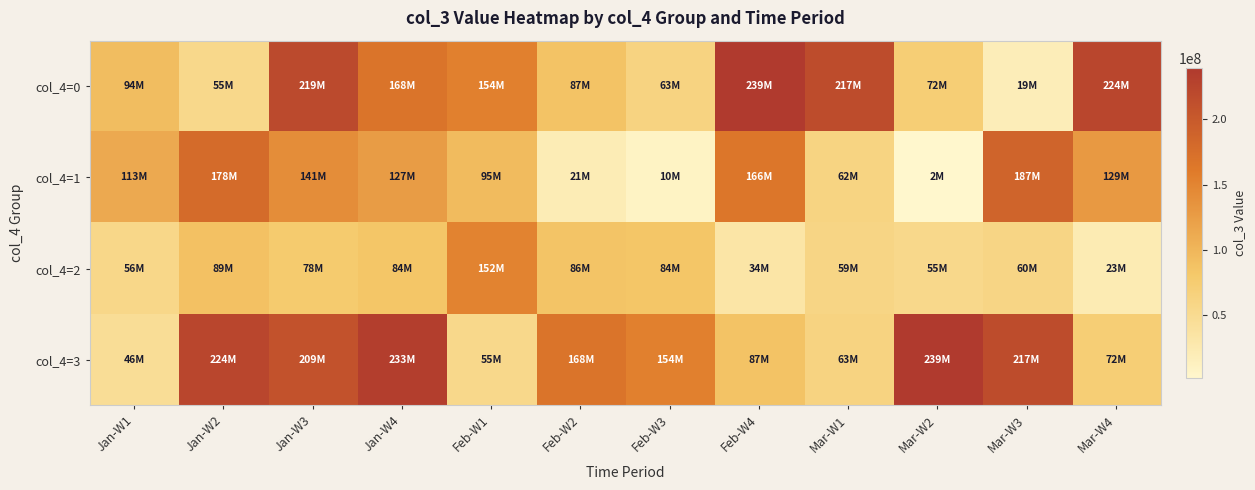

List the series in order of their overall mean, highest first.

col_4=3, col_4=0, col_4=1, col_4=2